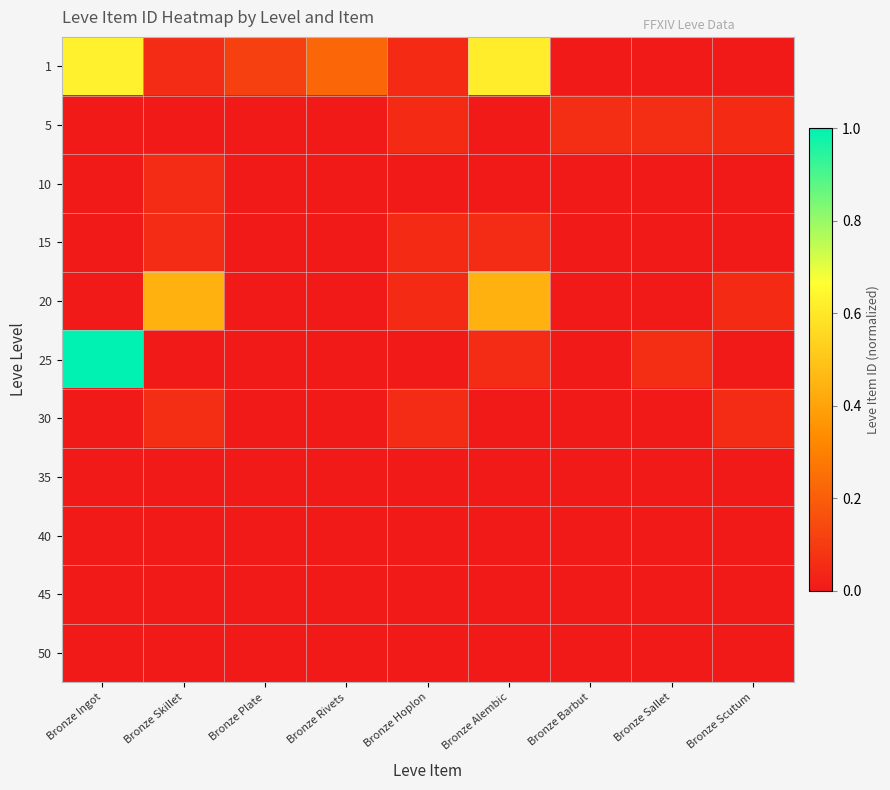

Which label corresponds to the smallest value in the chart?

Bronze Barbut